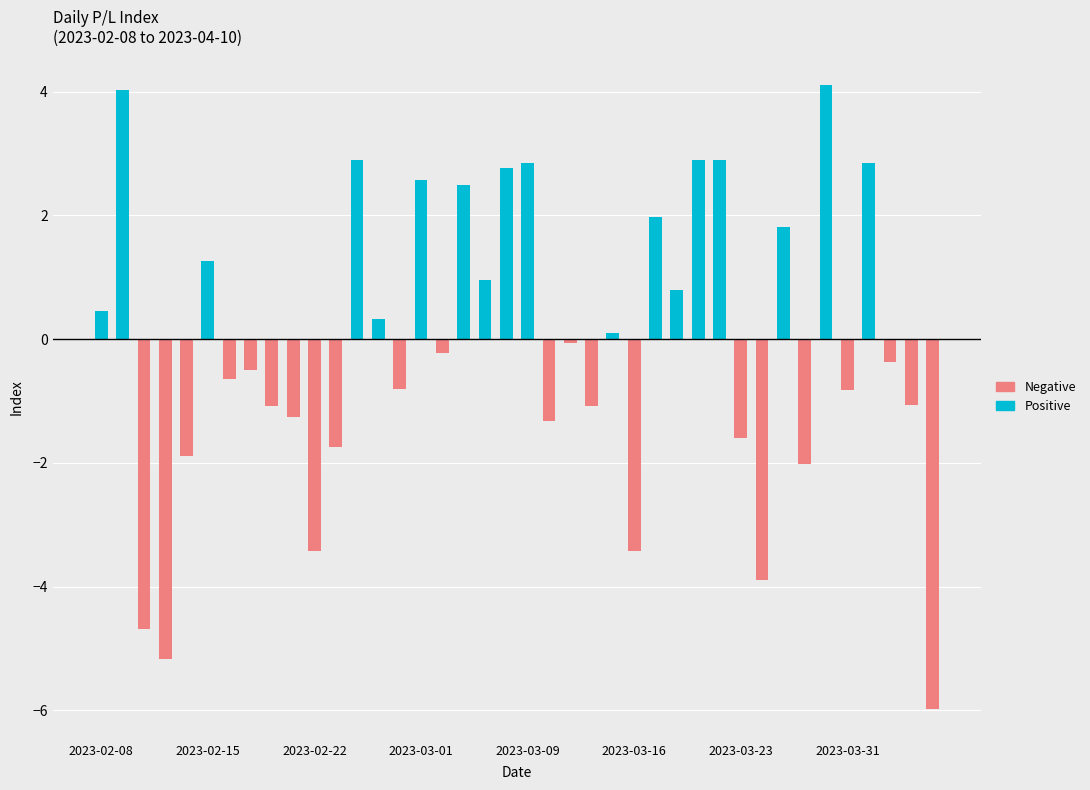

List the labels in order of value, smallest first.

2023-04-10, 2023-02-13, 2023-02-10, 2023-03-24, 2023-02-22, 2023-03-16, 2023-03-28, 2023-02-14, 2023-02-23, 2023-03-23, 2023-03-10, 2023-02-21, 2023-02-20, 2023-03-14, 2023-04-06, 2023-03-31, 2023-02-28, 2023-02-16, 2023-02-17, 2023-04-05, 2023-03-02, 2023-03-13, 2023-03-15, 2023-02-27, 2023-02-08, 2023-03-20, 2023-03-06, 2023-02-15, 2023-03-27, 2023-03-17, 2023-03-03, 2023-03-01, 2023-03-08, 2023-03-09, 2023-04-03, 2023-02-24, 2023-03-21, 2023-03-22, 2023-02-09, 2023-03-29